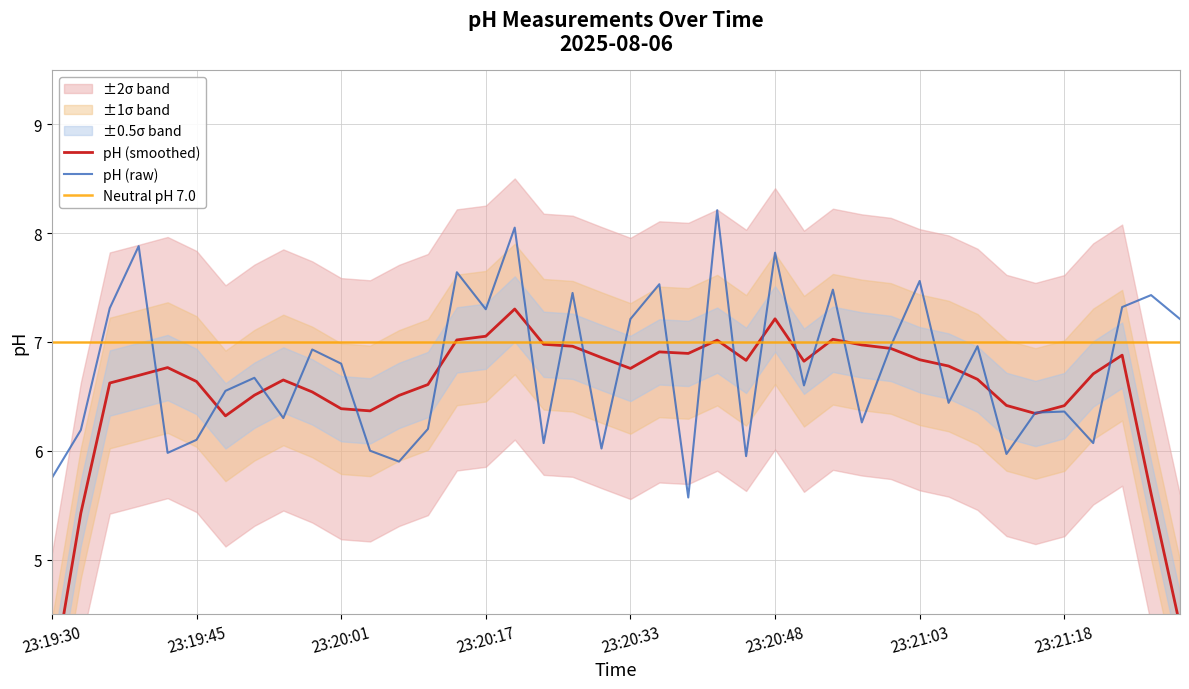

The value of pH (raw) at 23:21:03 is 7.6. True or false?

True